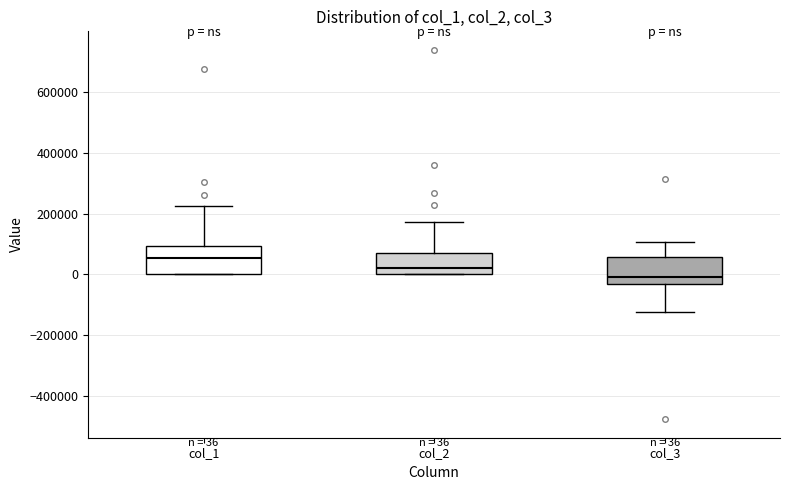

Which box's median line is the highest?

col_1